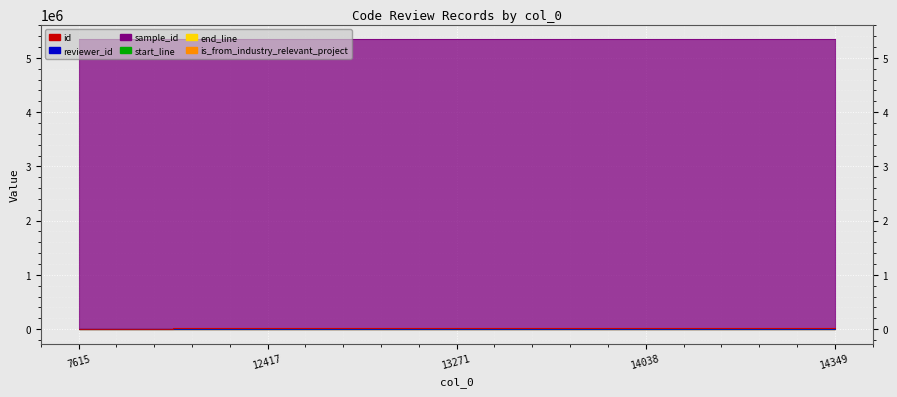

What is the spread (max minus min) of values at 14349?

5343587